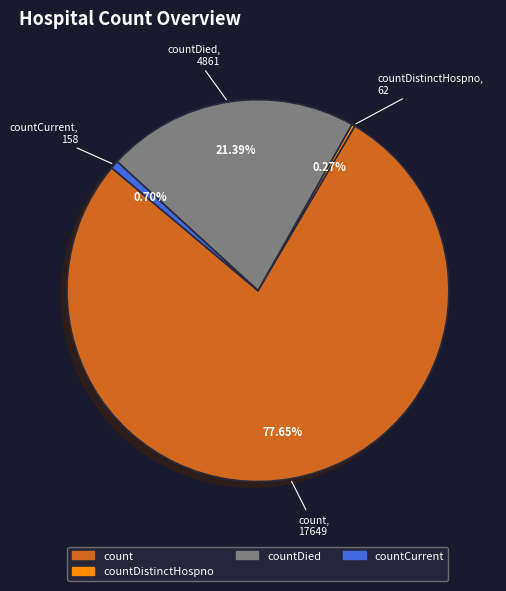

Is there any slice that represents more than half of the pie?

Yes